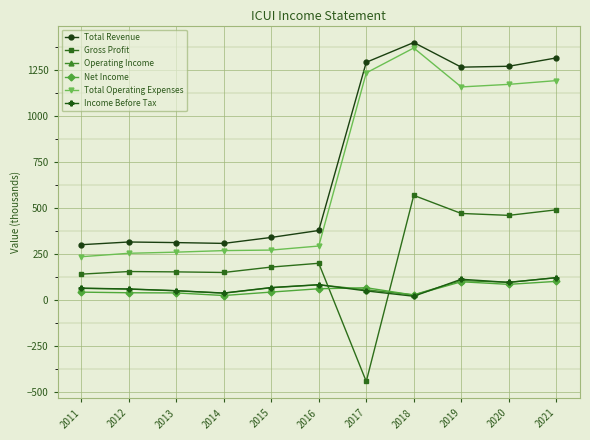

What is the value of the Net Income point at the 1st from the left?

44.7